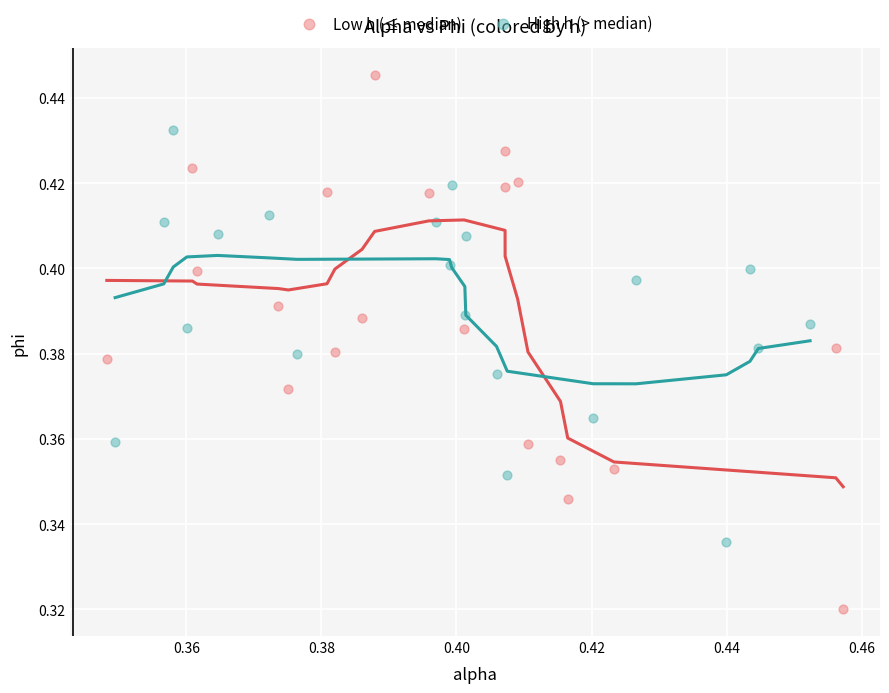

Which series has the widest spread of Y values?

Low h (≤ median)